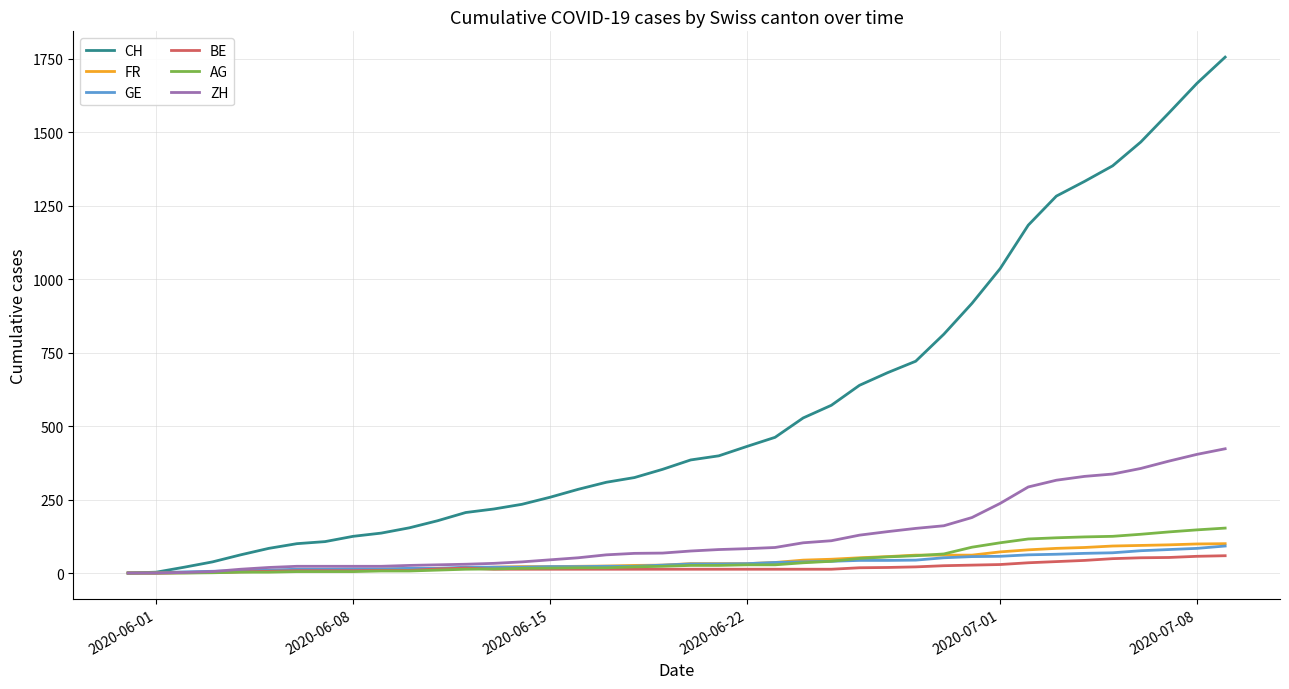

Which series has the largest total across all categories?

CH